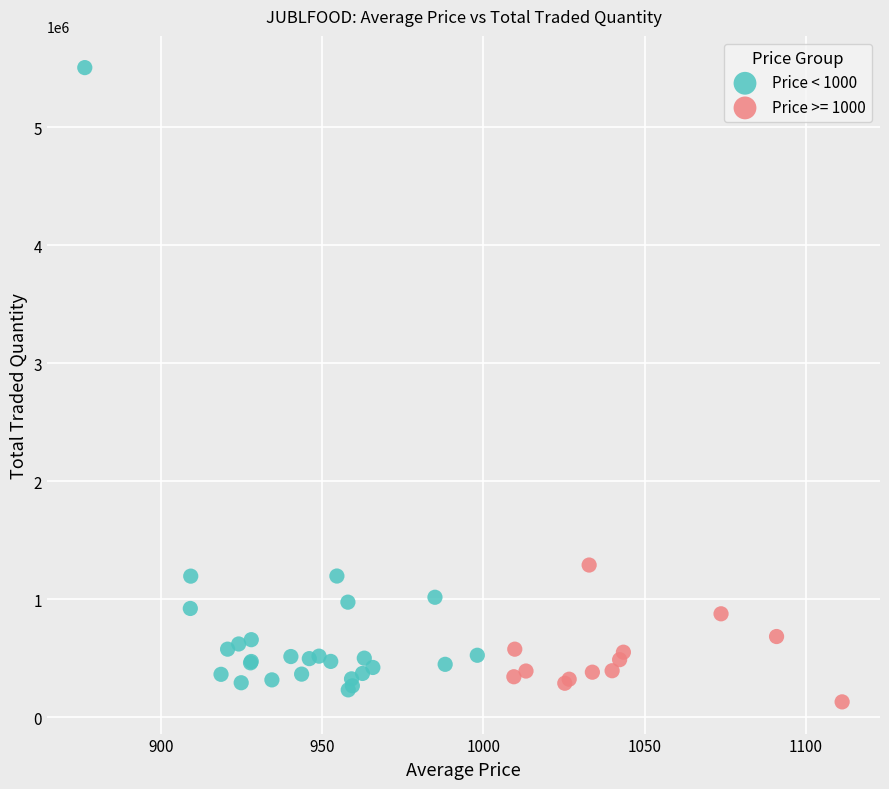

Which series contains the highest Y value?

Price < 1000